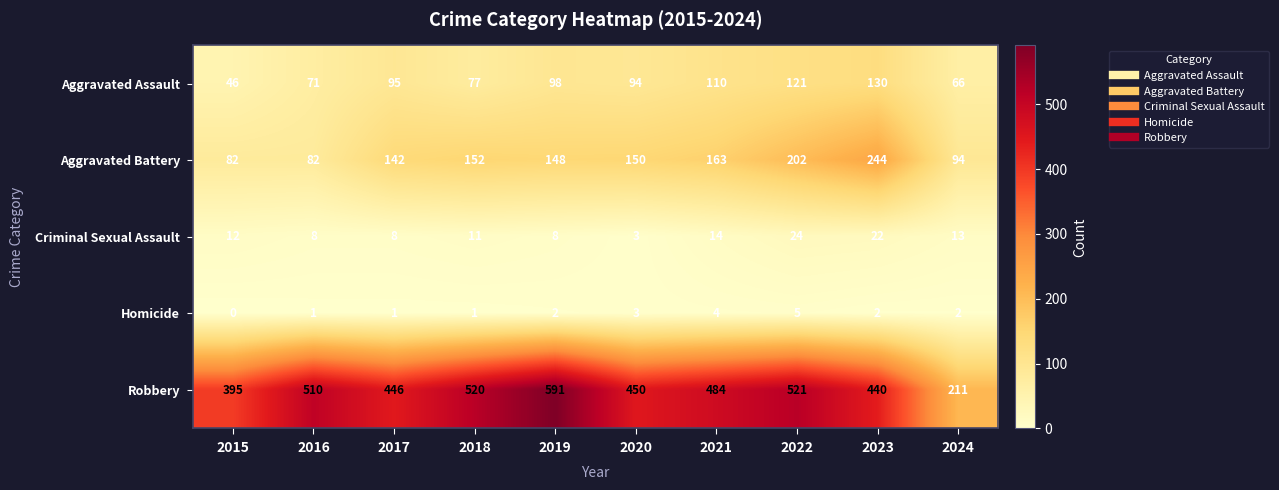

Is it true that Criminal Sexual Assault equals 22 at 2023?

True